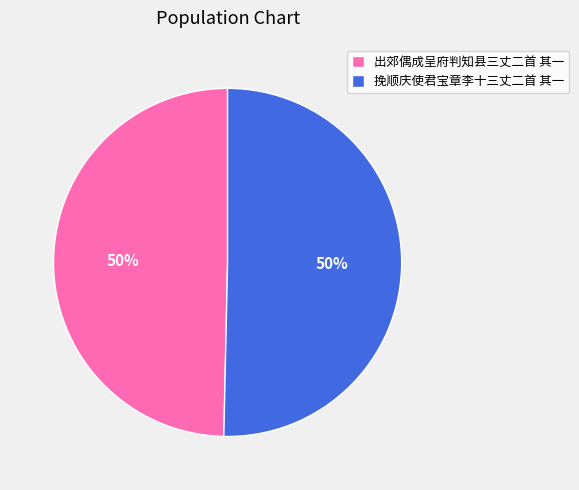

Is the sum of 出郊偶成呈府判知县三丈二首 其一 and 挽顺庆使君宝章李十三丈二首 其一 greater than half?

Yes